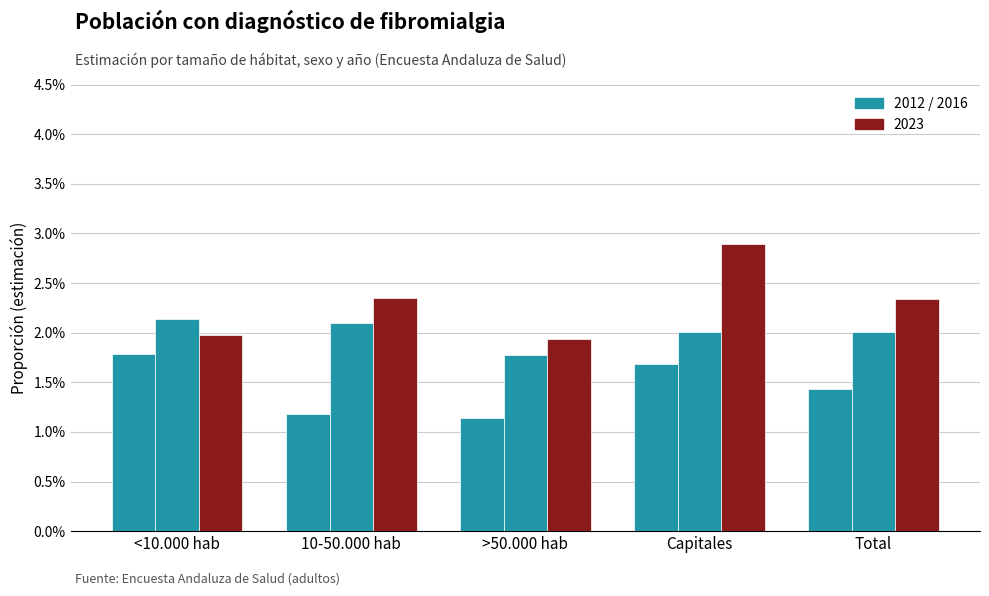

Which has a higher value, <10.000 hab or Capitales?

<10.000 hab